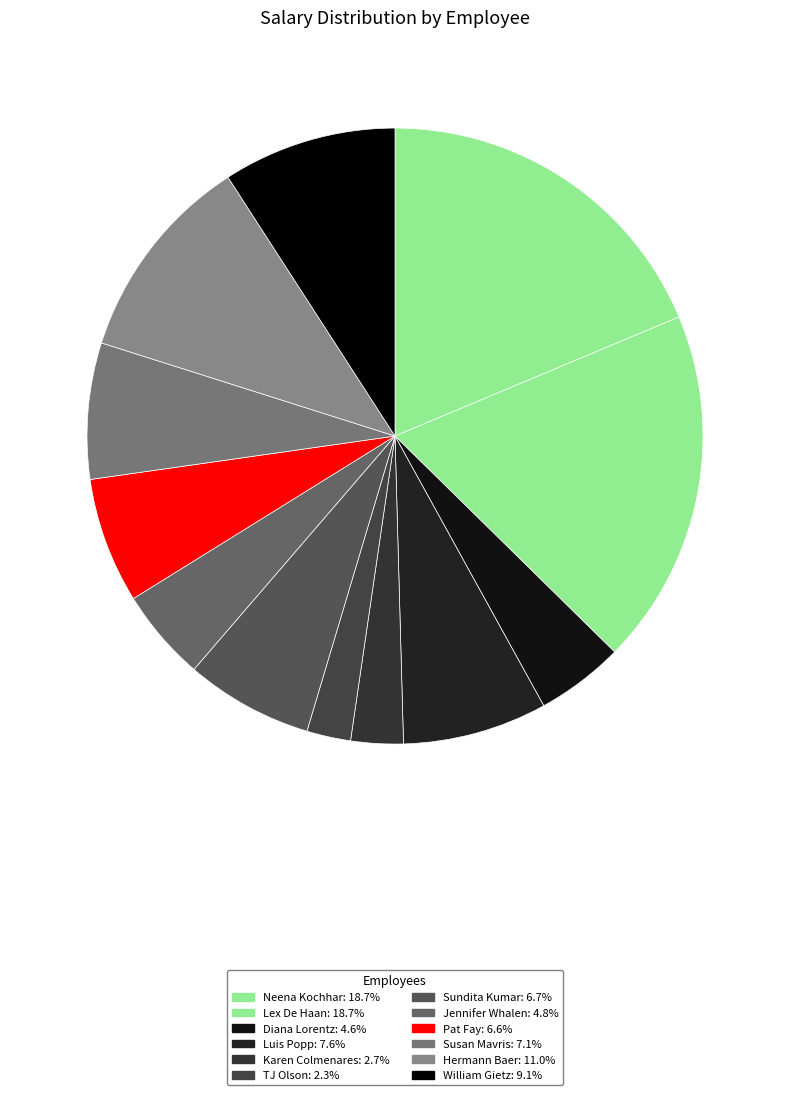

To the nearest percent, what is the combined percentage of TJ Olson and Neena Kochhar?

21%